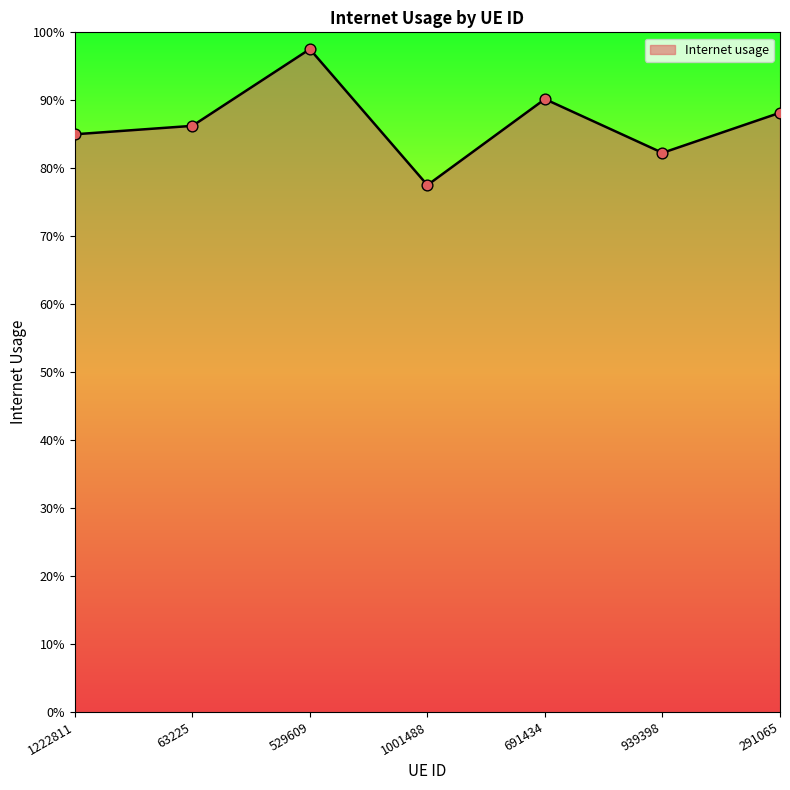

Between 1222811 and 529609, which is larger?

529609